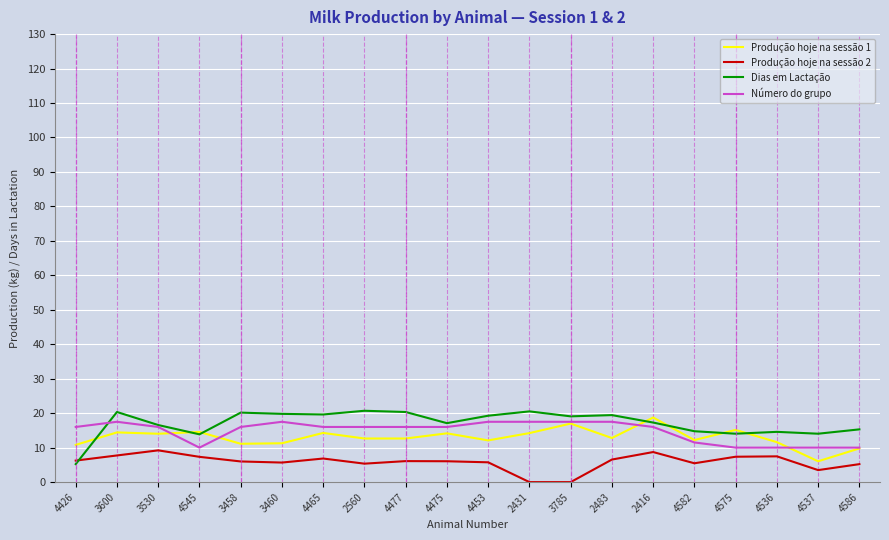

What position from the right is 4586?

1